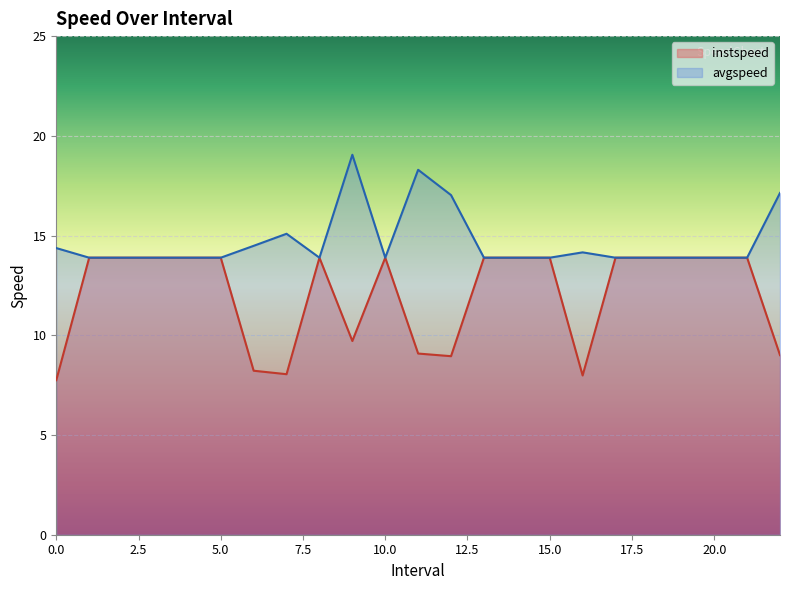

Reading right to left, transcribe all the data shown in this chart.

instspeed: 22.0=9.0	21.0=13.9	20.0=13.9	19.0=13.9	18.0=13.9	17.0=13.9	16.0=8.0	15.0=13.9	14.0=13.9	13.0=13.9	12.0=9.0	11.0=9.1	10.0=13.9	9.0=9.7	8.0=13.9	7.0=8.0	6.0=8.2	5.0=13.9	4.0=13.9	3.0=13.9	2.0=13.9	1.0=13.9	0.0=7.7
avgspeed: 22.0=17.1	21.0=13.9	20.0=13.9	19.0=13.9	18.0=13.9	17.0=13.9	16.0=14.2	15.0=13.9	14.0=13.9	13.0=13.9	12.0=17.0	11.0=18.3	10.0=13.9	9.0=19.1	8.0=13.9	7.0=15.1	6.0=14.5	5.0=13.9	4.0=13.9	3.0=13.9	2.0=13.9	1.0=13.9	0.0=14.4